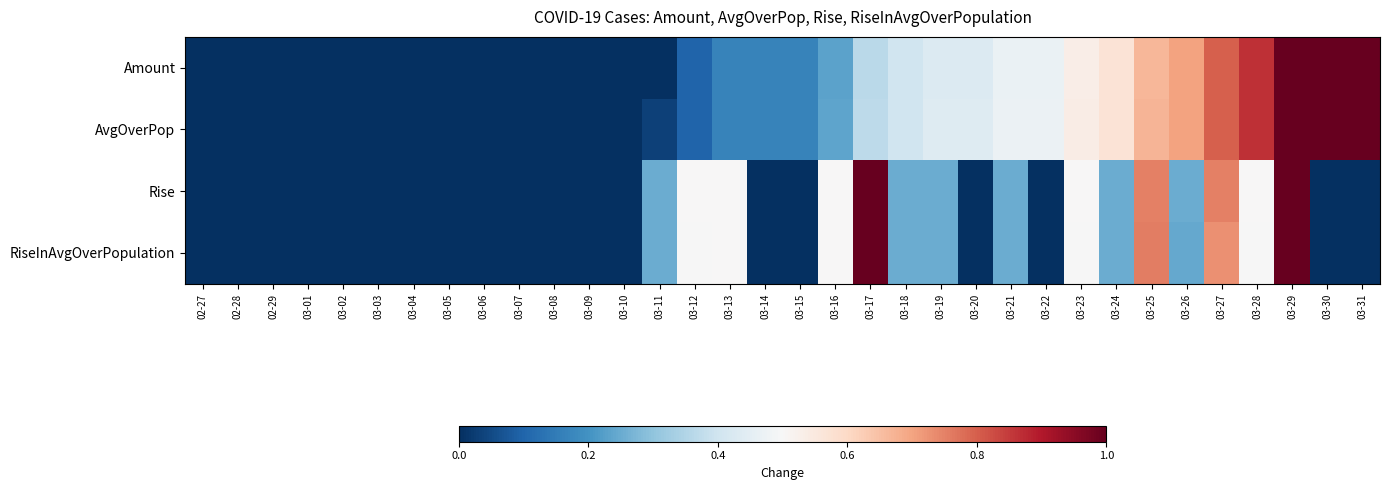

Between 03-05 and 03-24, which series saw the biggest shift?

AvgOverPop